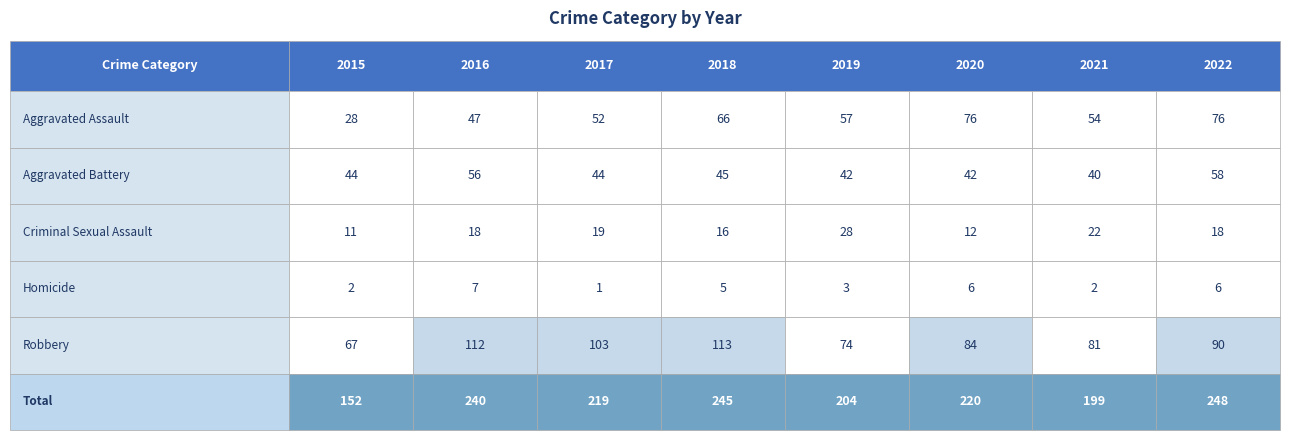

What is the minimum value shown in the chart?

1